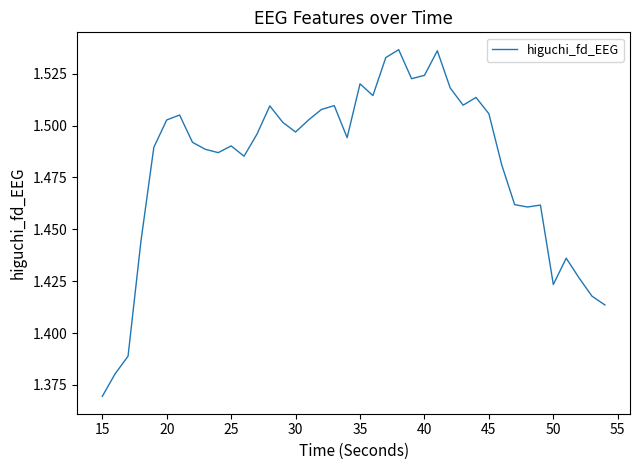

What is the smallest value displayed?

1.4